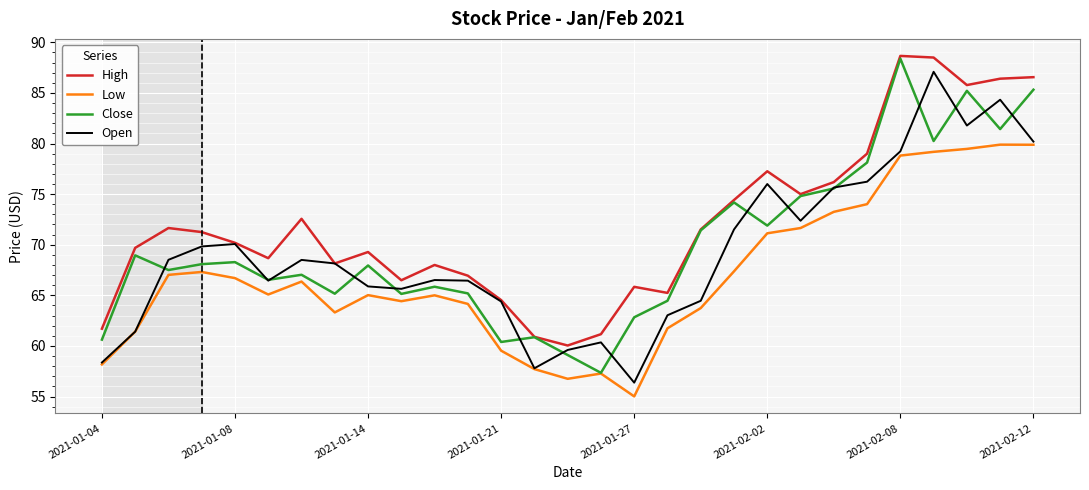

True or false: High and Low cross at least once.

False